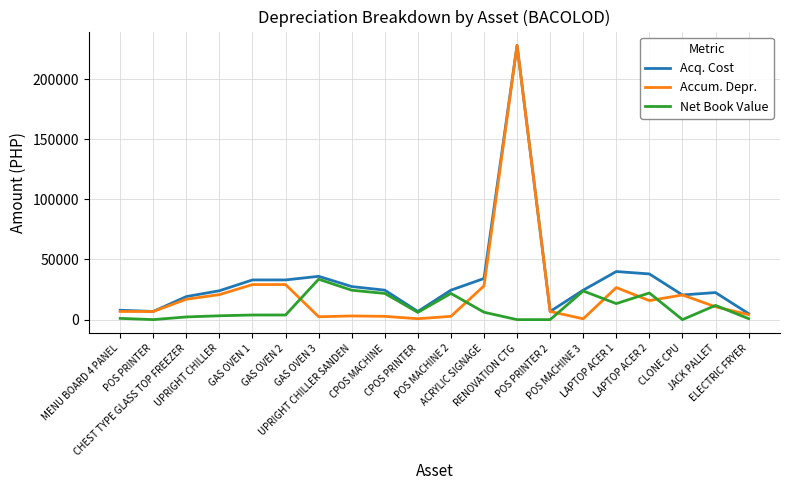

How many lines are shown in the chart?

3